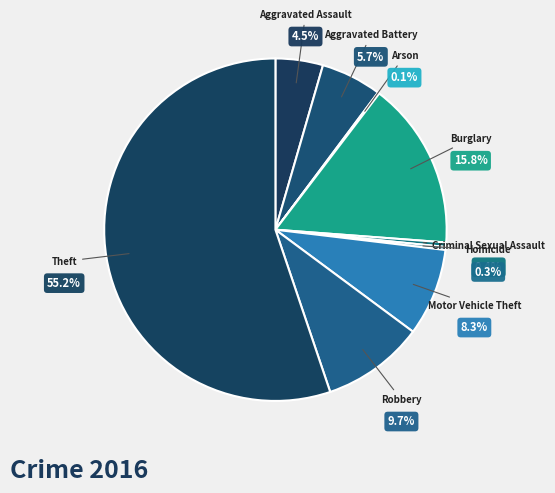

Is it true that Aggravated Battery is 1% of the pie?

False